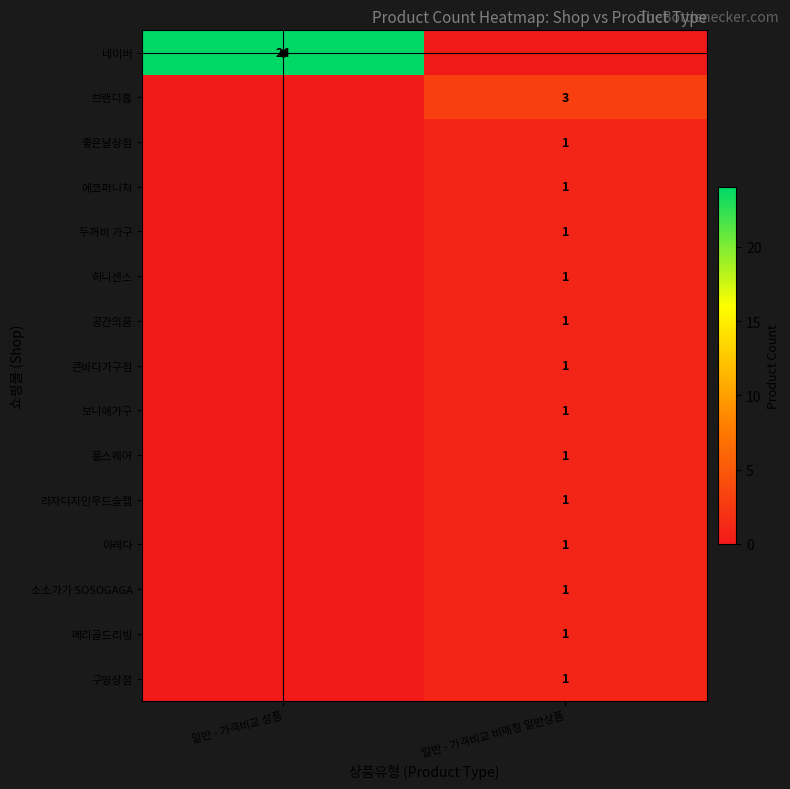

The 네이버 series shows 32 at 일반 - 가격비교 상품. True or false?

False